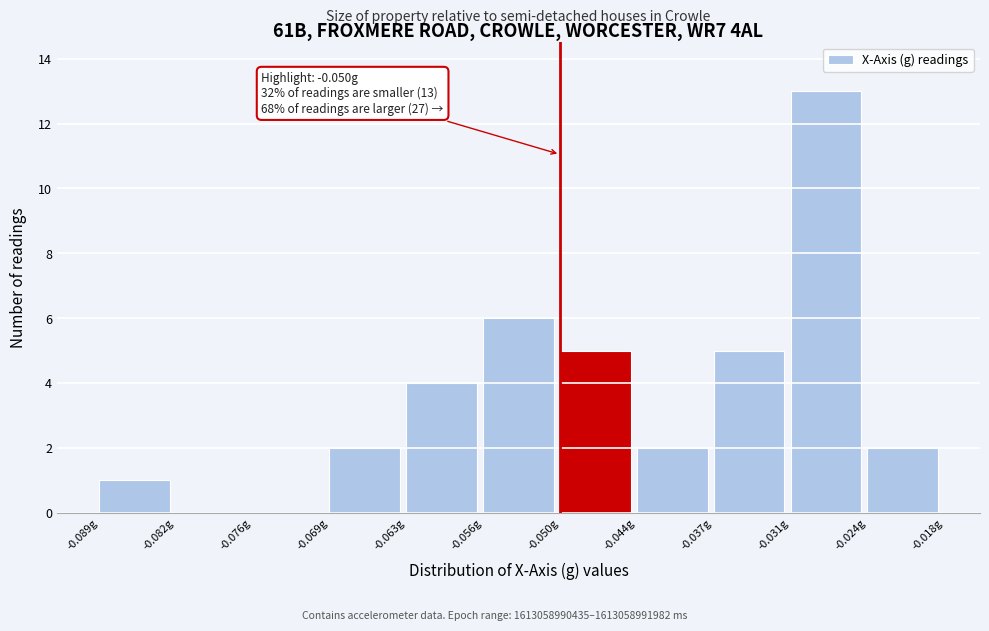

Which range on the x-axis has the tallest bar?

-0.031 to -0.024